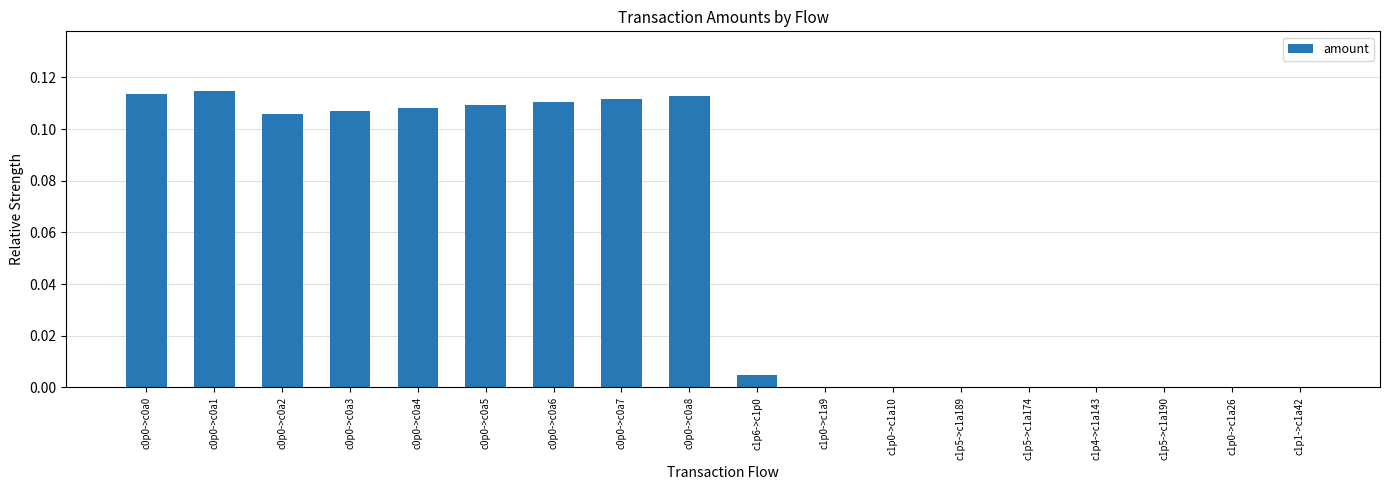

True or false: the data shows 0.0 at c0p0->c0a0.

False